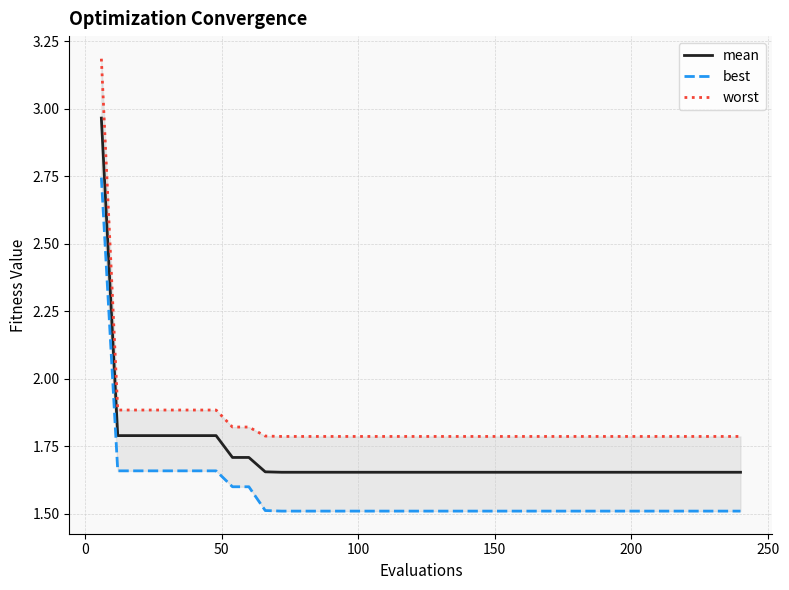

What are all the series names shown in the legend?

mean, best, worst